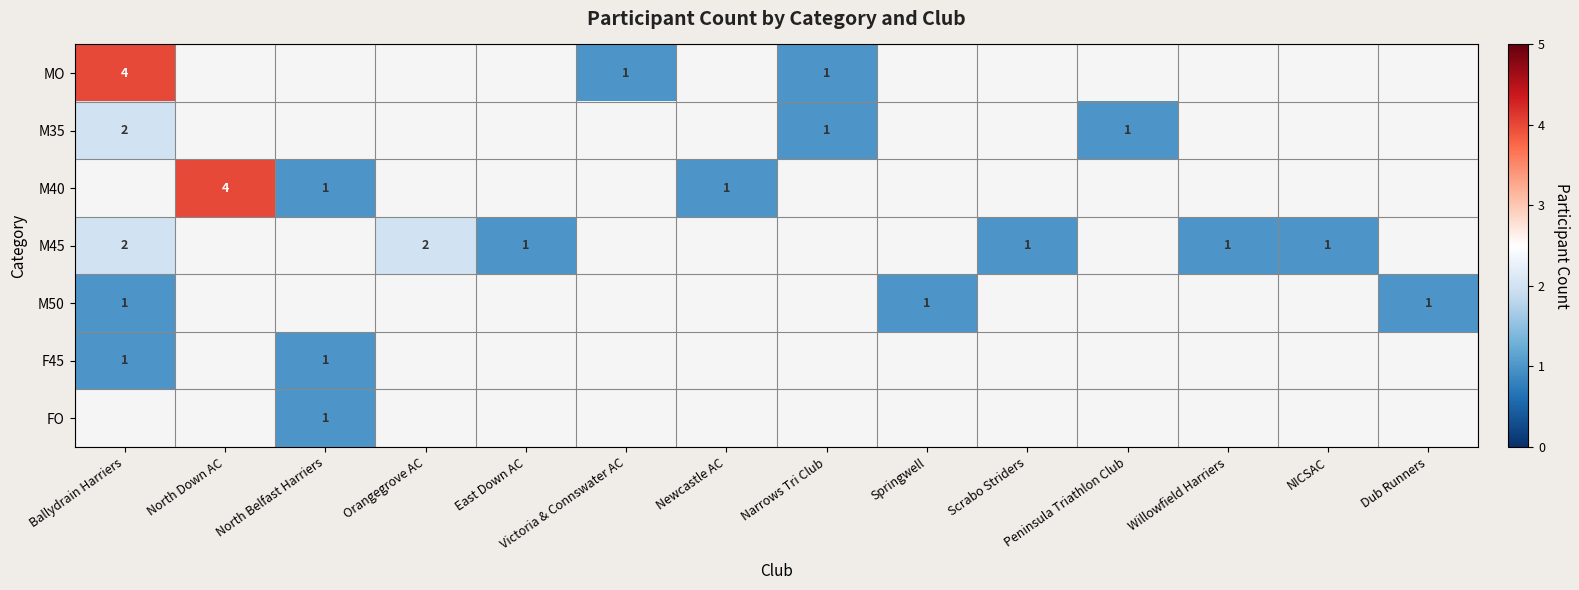

What is the maximum value shown in the chart?

4.0